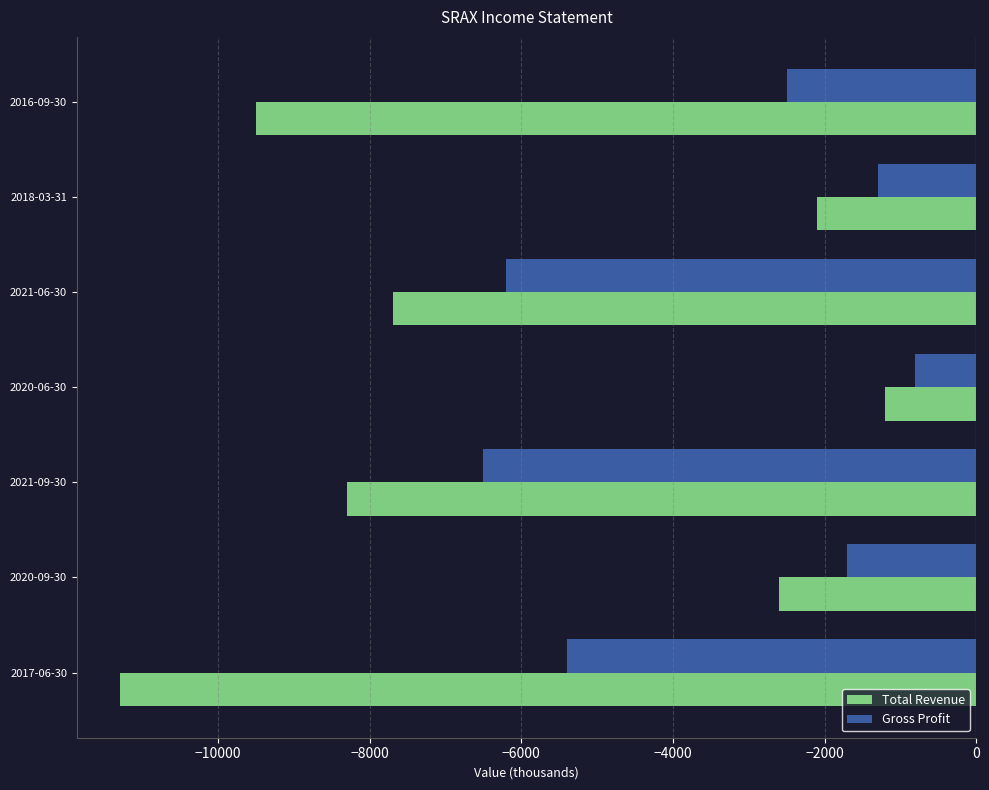

At which label is Total Revenue closest to -6250?

2021-06-30